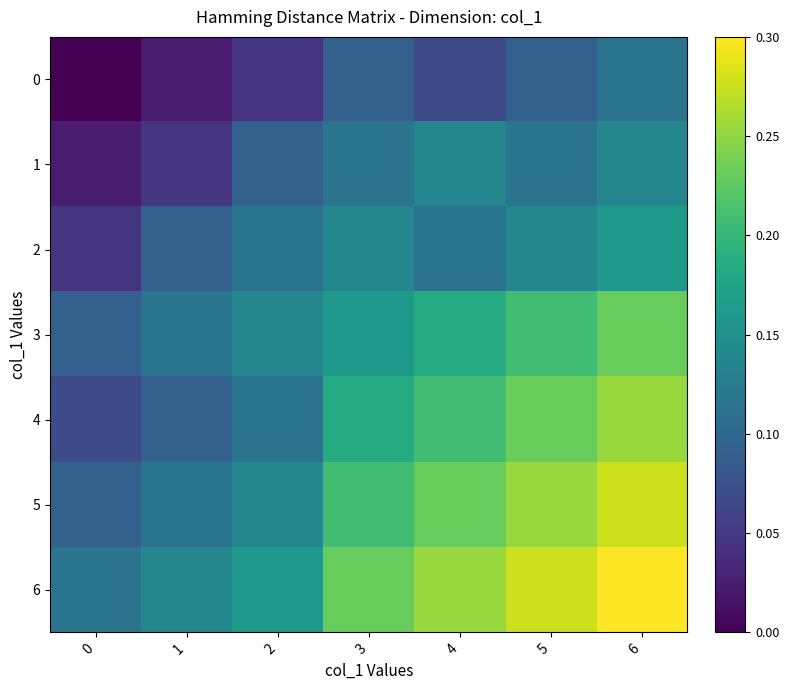

What is the difference between the highest and lowest values at 1?

0.1